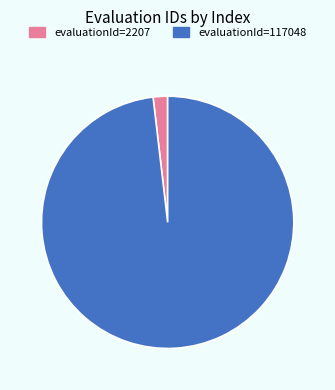

Is there any slice that represents more than half of the pie?

Yes